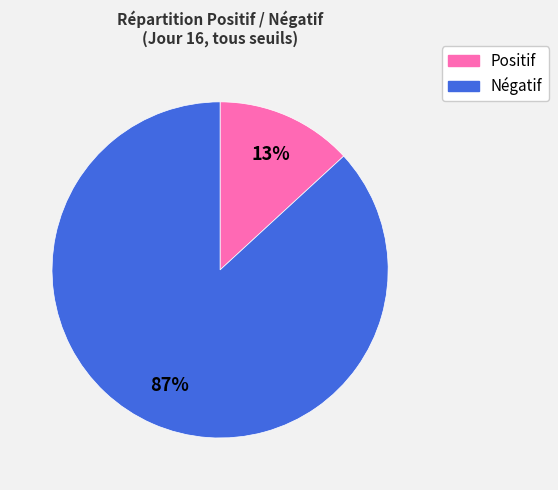

To the nearest percent, what is the difference between the largest and smallest slice percentages?

74%